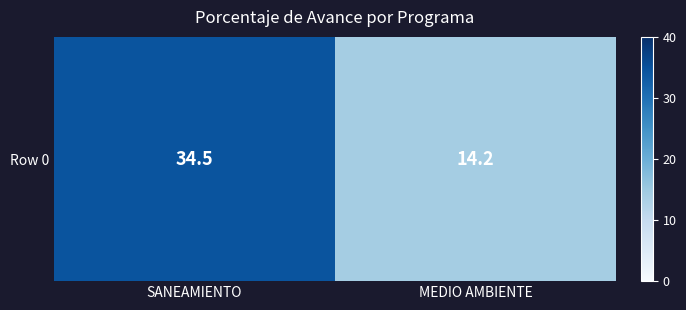

How many data points are above 34?

1